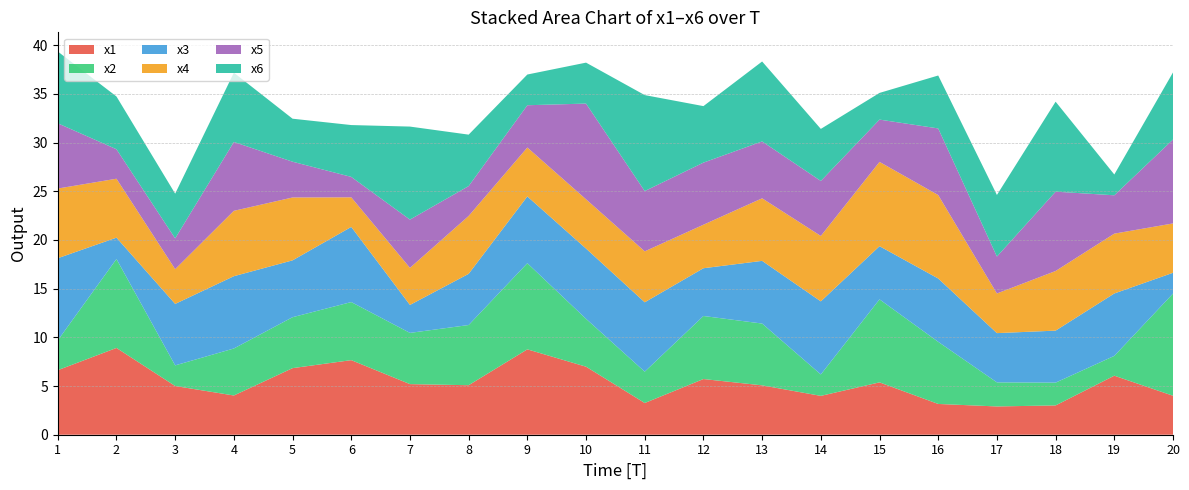

Reading left to right, transcribe all the data shown in this chart.

x1: 6.6	8.9	5.0	4.0	6.8	7.7	5.2	5.1	8.8	7.0	3.3	5.7	5.1	4.0	5.4	3.2	2.9	3.0	6.1	4.0
x2: 3.1	9.1	2.1	4.8	5.2	6.0	5.3	6.2	8.8	4.9	3.2	6.5	6.3	2.2	8.5	6.4	2.5	2.3	2.0	10.5
x3: 8.4	2.2	6.3	7.4	5.8	7.7	2.9	5.3	6.9	7.2	7.1	4.9	6.4	7.5	5.5	6.5	5.1	5.3	6.4	2.1
x4: 7.2	6.1	3.6	6.7	6.5	3.0	3.8	5.9	5.0	5.1	5.2	4.5	6.4	6.7	8.7	8.6	4.1	6.1	6.1	5.1
x5: 6.7	3.0	3.2	7.1	3.7	2.1	5.0	3.1	4.3	9.8	6.2	6.4	5.8	5.6	4.3	6.8	3.8	8.1	3.9	8.6
x6: 7.4	5.4	4.6	7.1	4.4	5.3	9.6	5.3	3.2	4.2	9.9	5.8	8.2	5.3	2.7	5.4	6.3	9.2	2.1	6.9